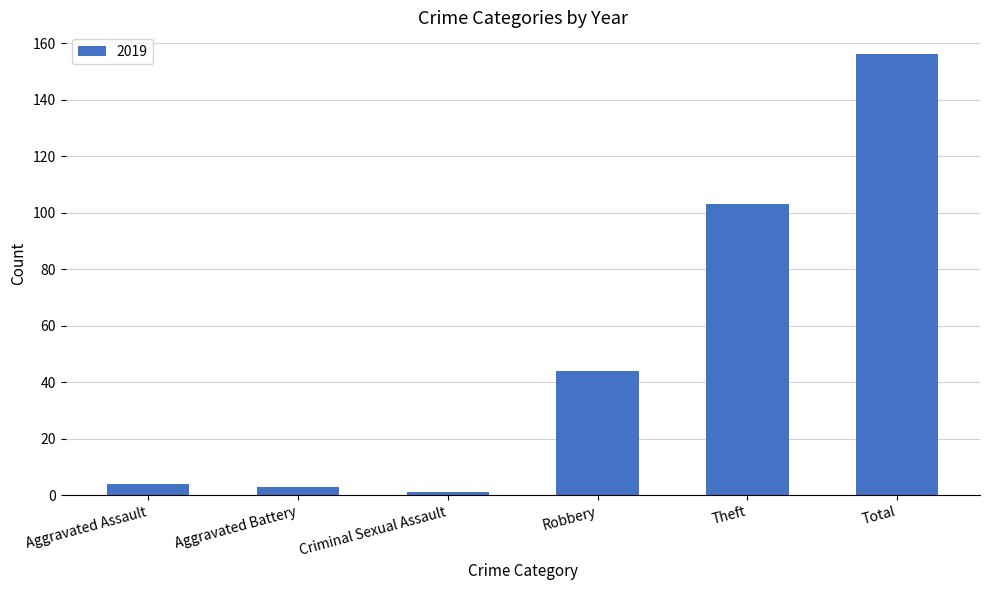

The chart shows a value of 64 at Theft. True or false?

False